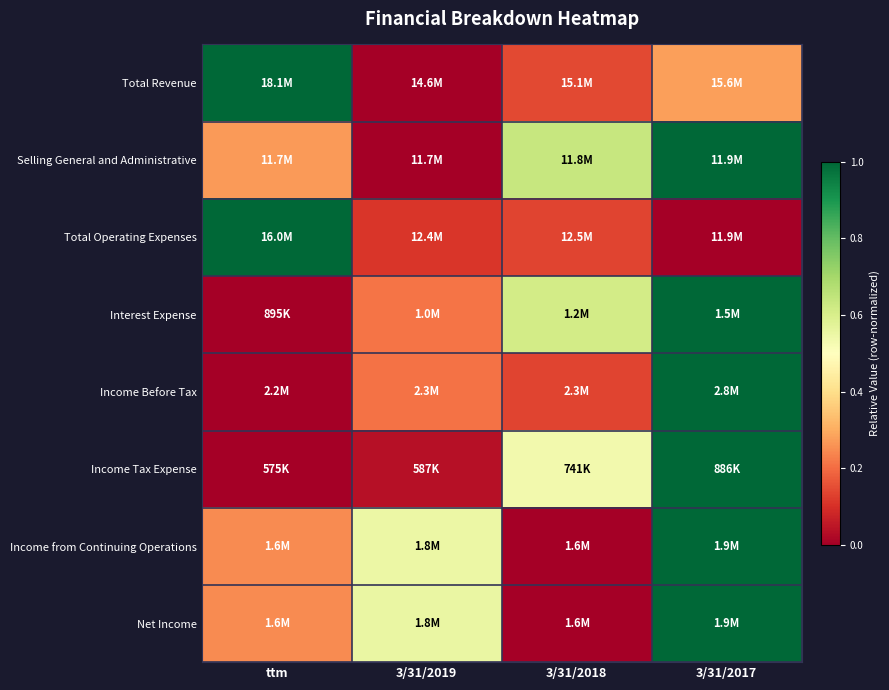

At how many categories does at least one series exceed 0?

4